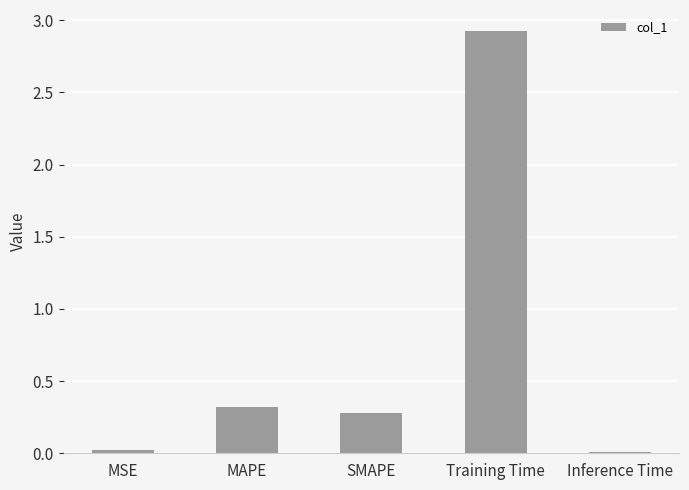

What is the label of the 1st bar from the right?

Inference Time